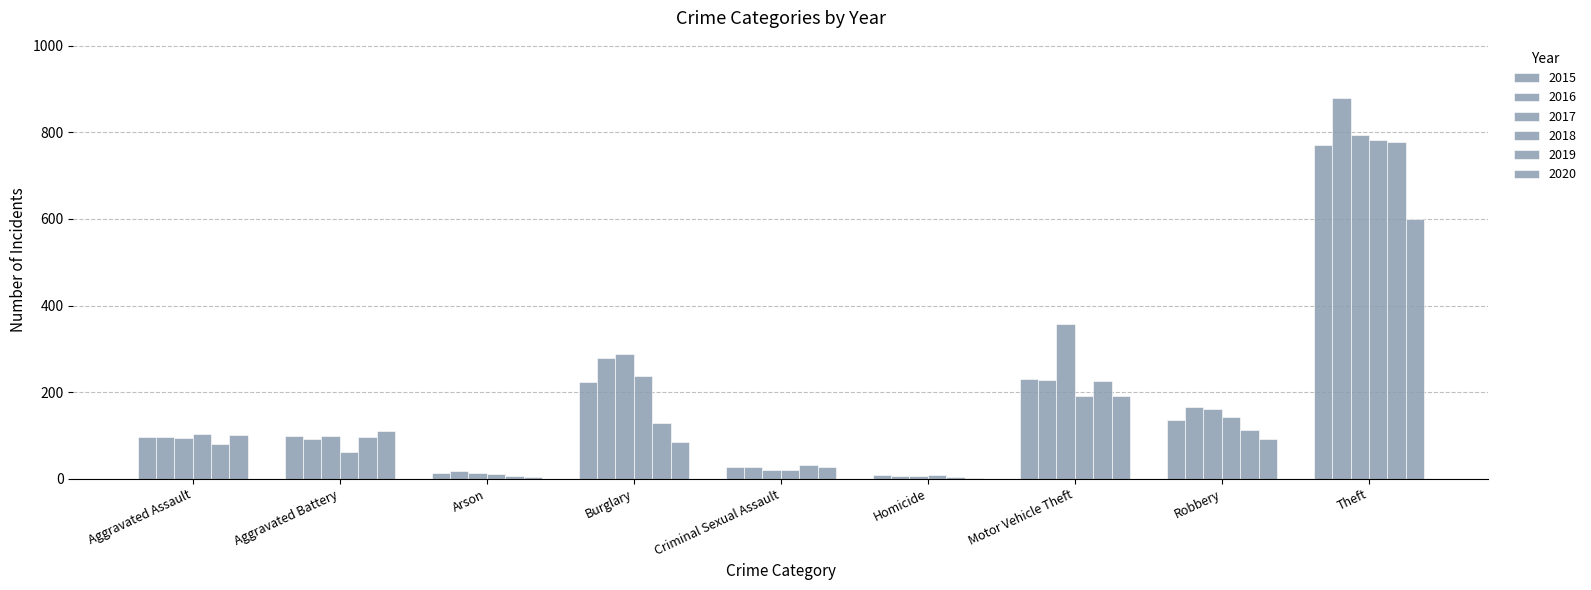

Reading left to right, list all the values displayed in this chart.

2015: 96	99	12	224	26	9	230	135	771
2016: 97	91	17	278	26	6	229	166	880
2017: 95	99	14	288	19	7	357	160	795
2018: 104	61	10	236	19	9	191	143	783
2019: 81	96	5	128	32	4	226	113	779
2020: 100	111	4	84	26	2	192	91	601